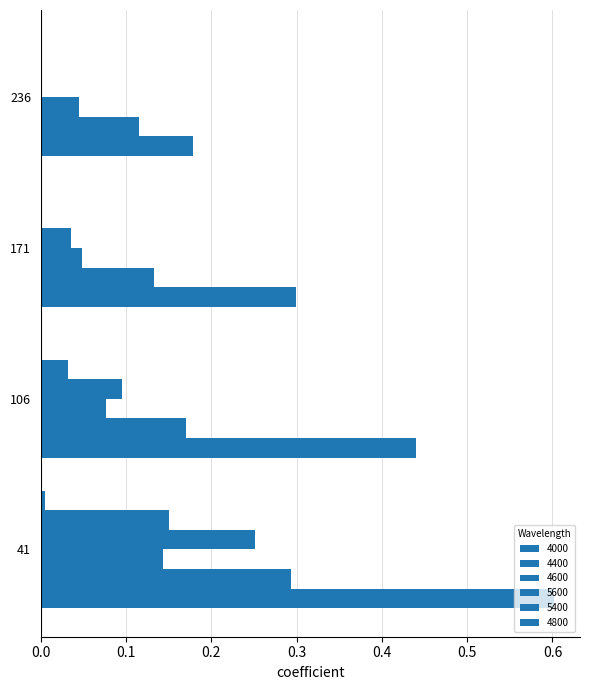

How many distinct data groups are displayed?

6